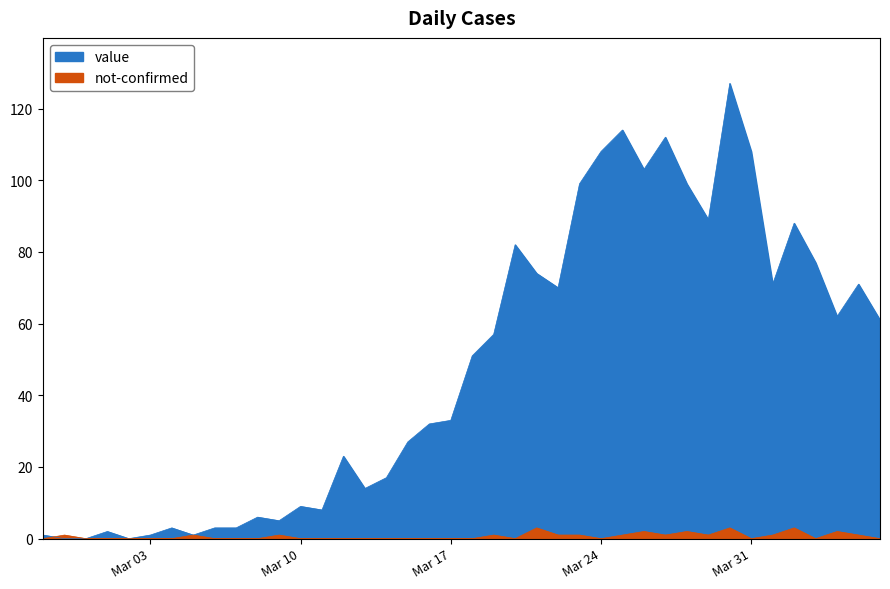

Reading right to left, list all the values displayed in this chart.

value: 61	71	62	77	88	71	108	127	89	99	112	103	114	108	99	70	74	82	57	51	33	32	27	17	14	23	8	9	5	6	3	3	1	3	1	0	2	0	0	1
not-confirmed: 0	1	2	0	3	1	0	3	1	2	1	2	1	0	1	1	3	0	1	0	0	0	0	0	0	0	0	0	1	0	0	0	1	0	0	0	0	0	1	0